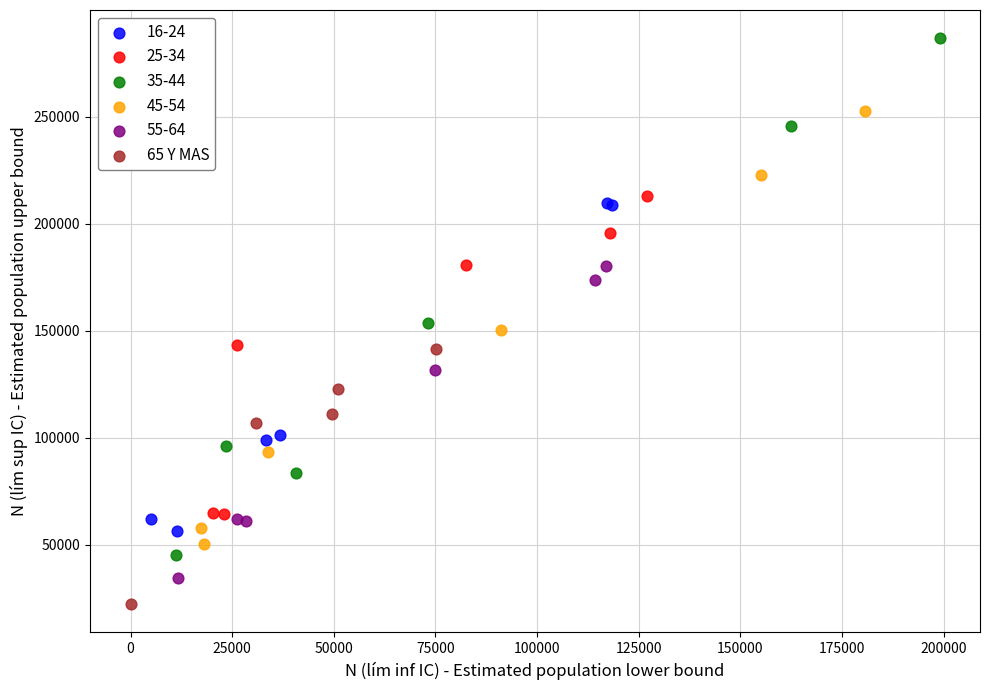

Which series has the largest Y range (max minus min)?

35-44